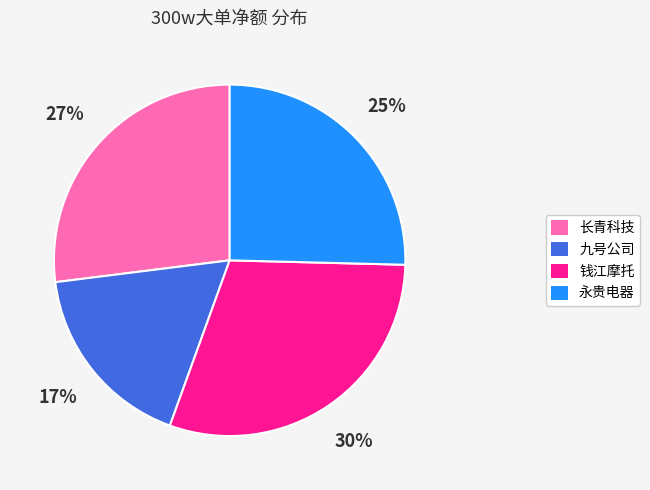

To the nearest percent, what is the difference between the 永贵电器 and 钱江摩托 slice percentages?

5%